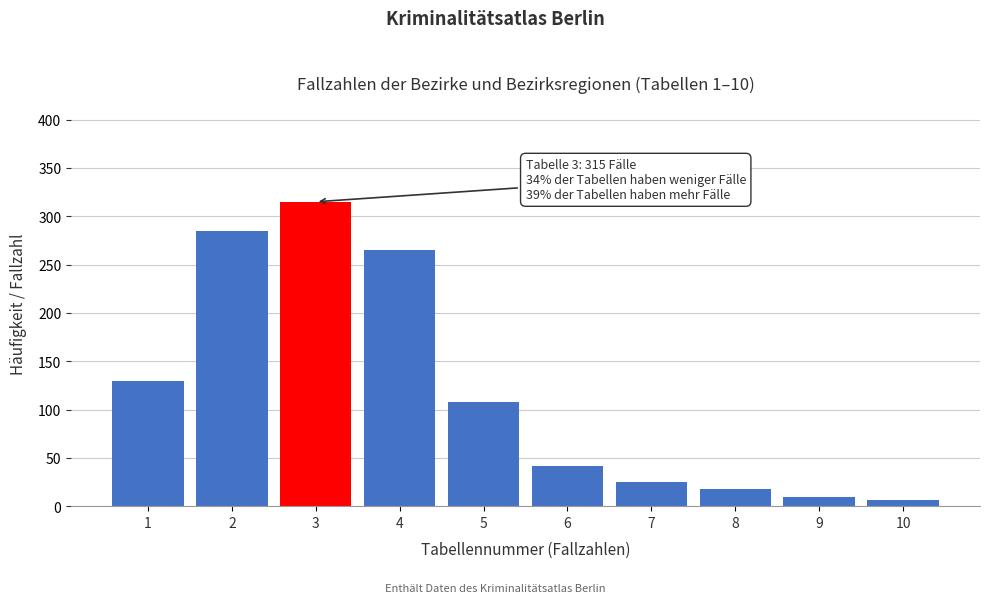

Reading left to right, extract all data points from this chart.

130	285	315	265	108	42	25	18	10	6